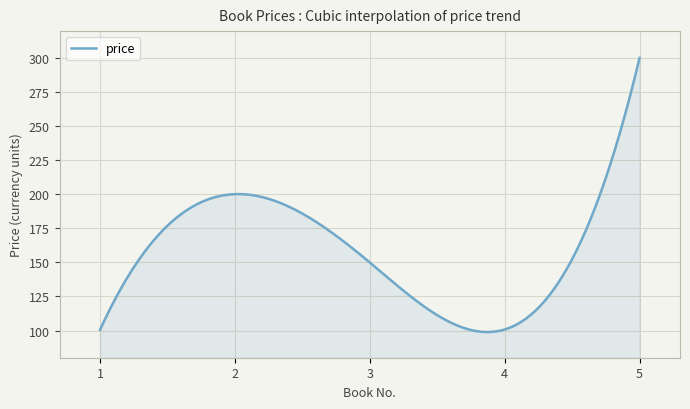

What is the smallest value displayed?

98.9